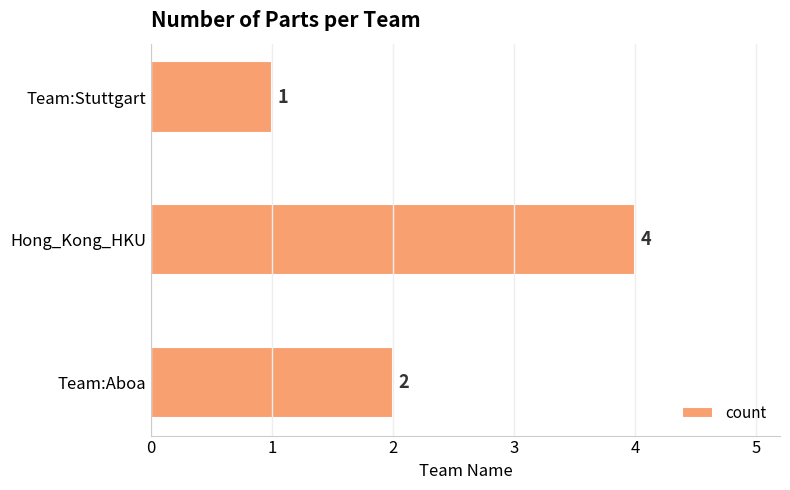

What is the minimum value shown in the chart?

1